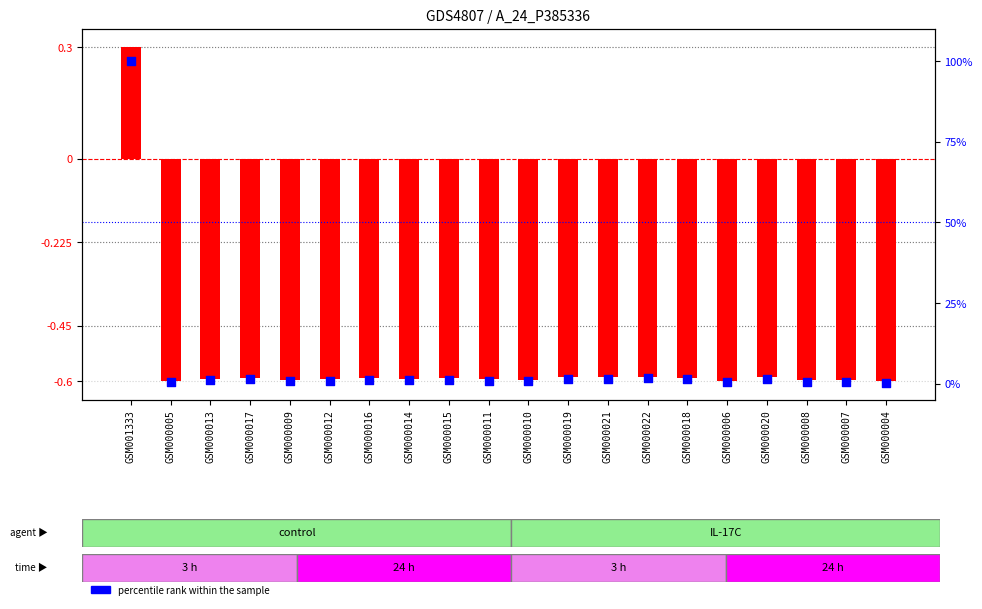

Which series contains the lowest Y value?

log2 ratio